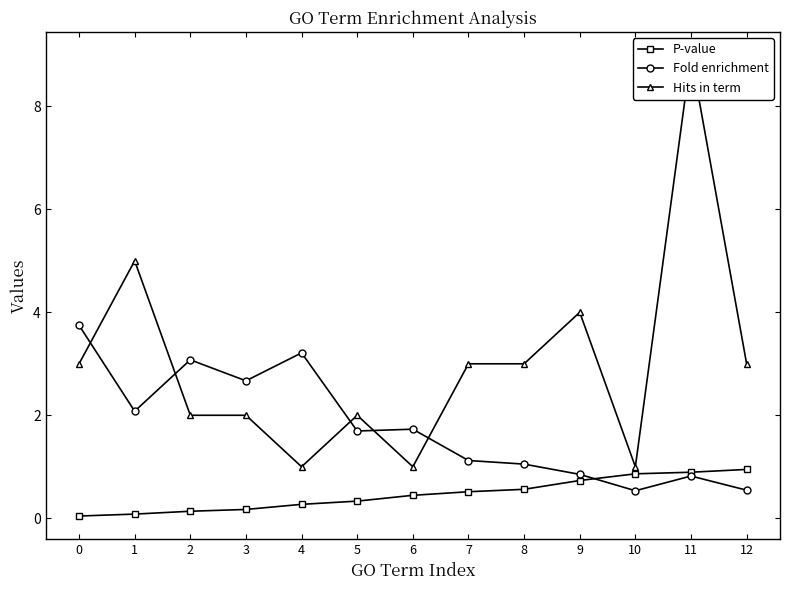

Rank the categories by Hits in term value from lowest to highest.

4, 6, 10, 2, 3, 5, 0, 7, 8, 12, 9, 1, 11